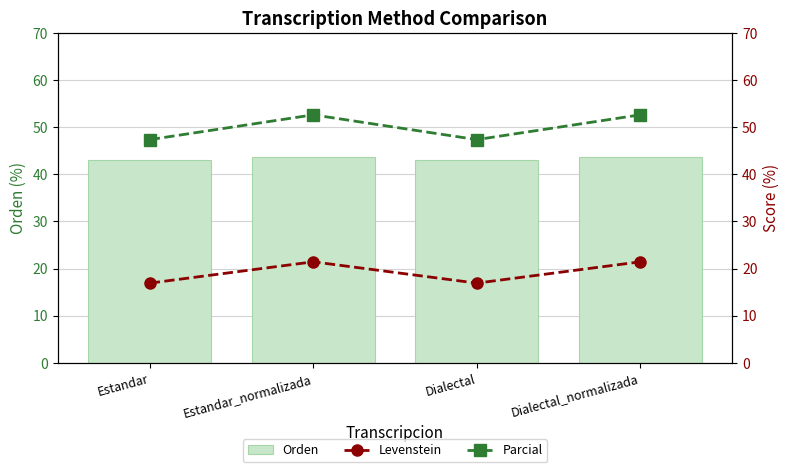

What is the value of the Parcial bar at the 4th from the left?

52.6